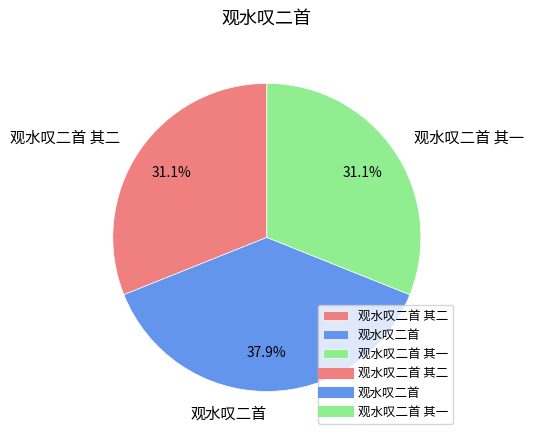

Which category has the biggest portion of the pie?

观水叹二首